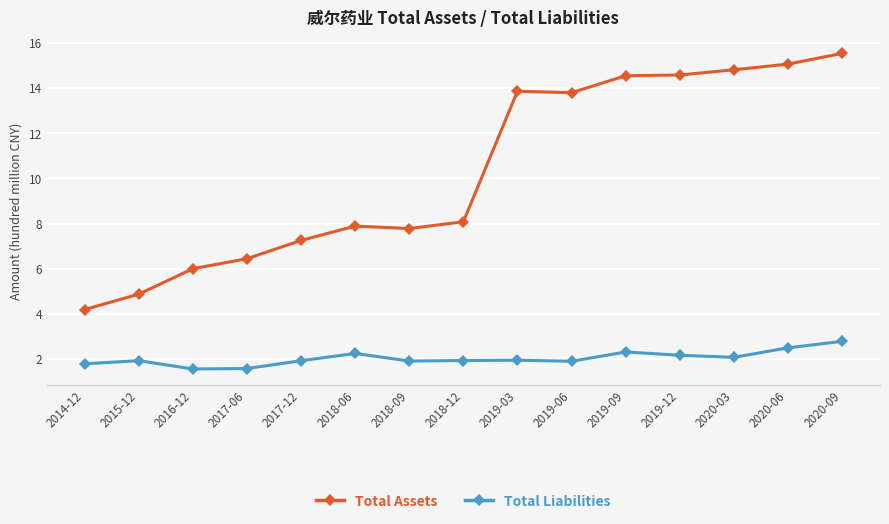

In Total Liabilities, how many points are lower than both neighbors (excluding endpoints)?

4